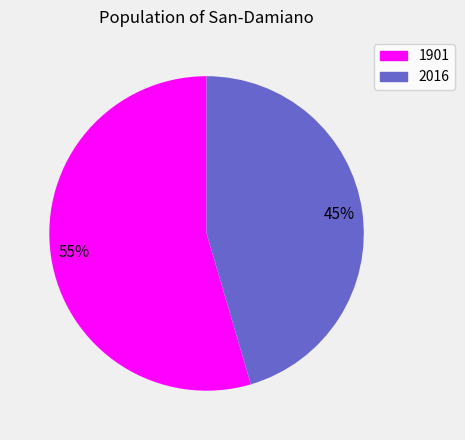

Which has a higher value, 2016 or 1901?

1901